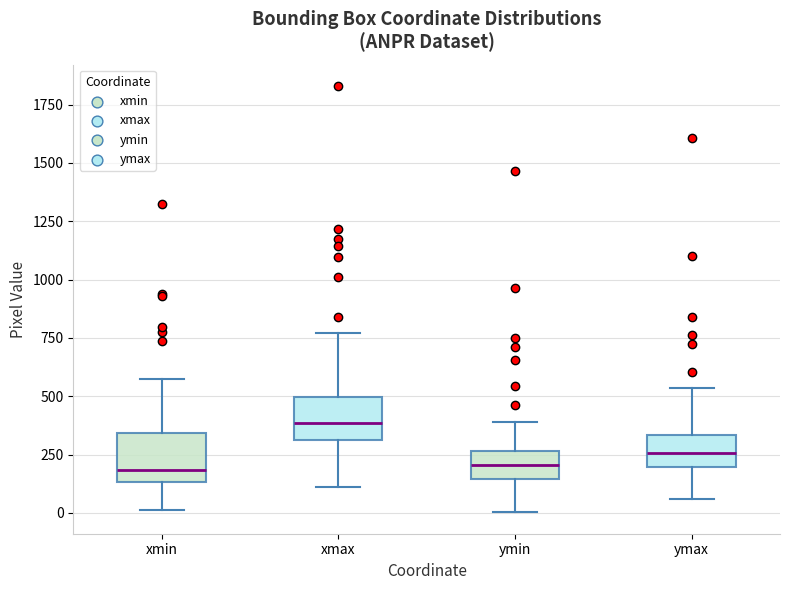

Reading left to right, transcribe this box plot: for each box, give where its median line is, the range the box spans, and where its two whiskers end, as read against the y-axis. The values are not printed on the chart, so give them approximately, as read against the axis.

xmin: median 200, box 150 to 350, whiskers 0 to 550
xmax: median 400, box 300 to 500, whiskers 100 to 750
ymin: median 200, box 150 to 250, whiskers 0 to 400
ymax: median 250, box 200 to 350, whiskers 50 to 550